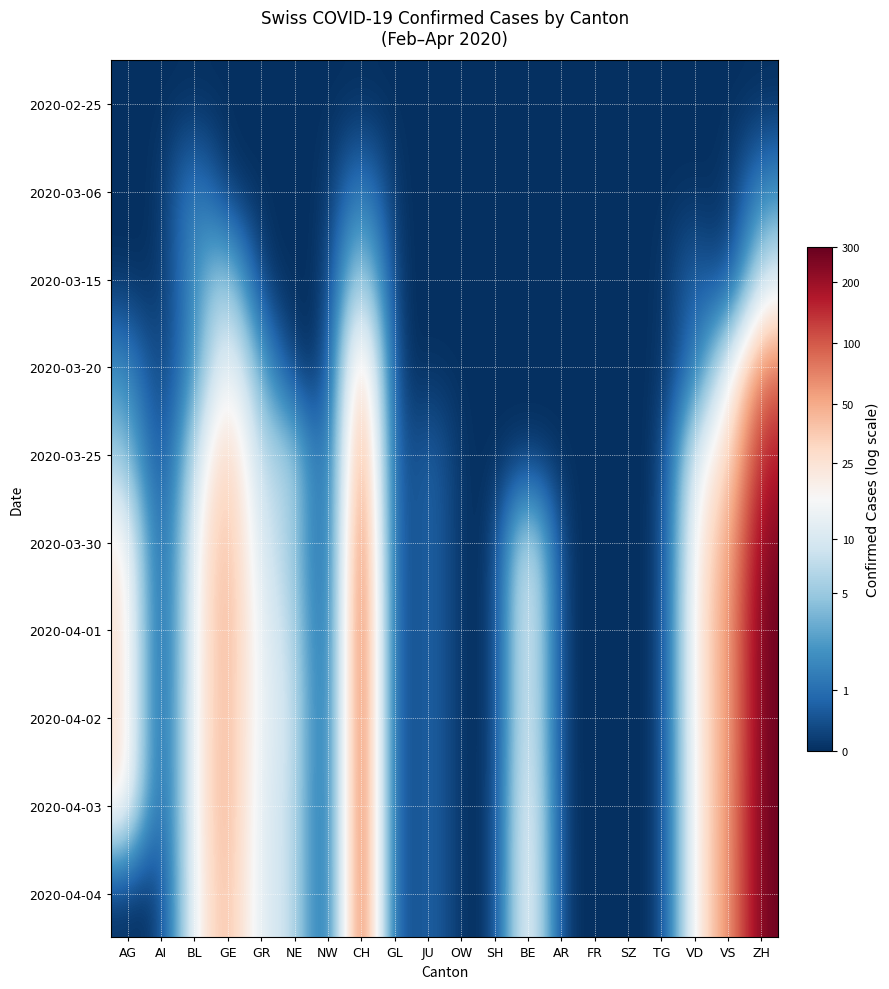

Count the number of categories in the chart.

20